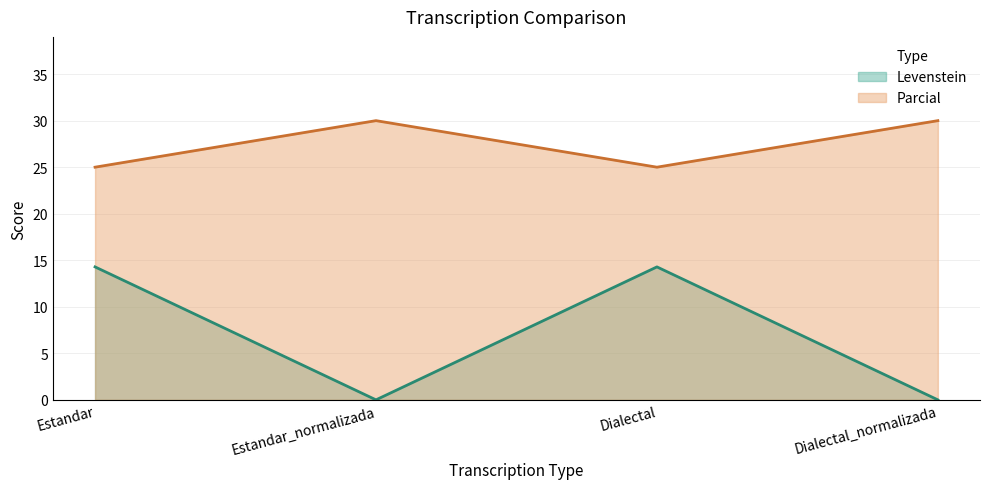

What is the value of the Parcial point at the 1st from the left?

25.0